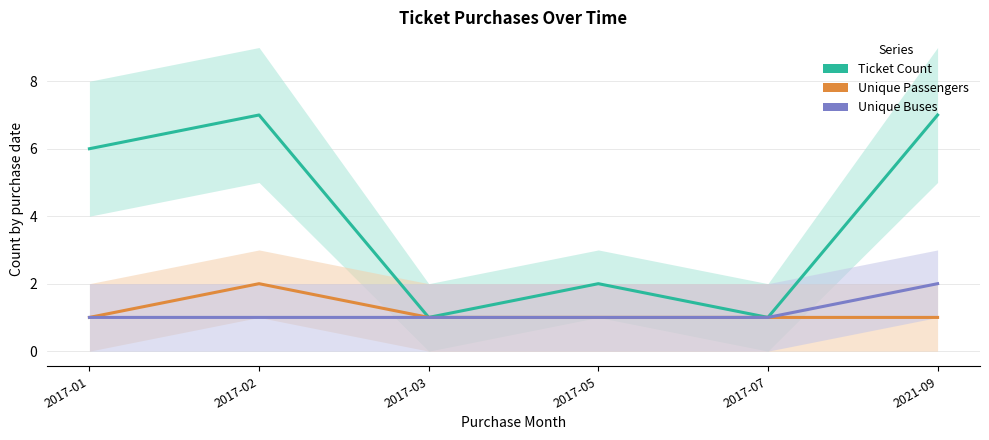

What is the difference between the maximum and minimum values in the Ticket Count series?

6